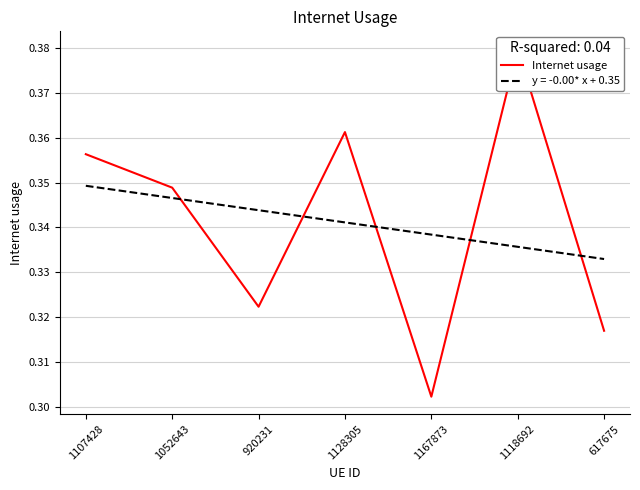

What is the label of the 3rd point from the left?

920231